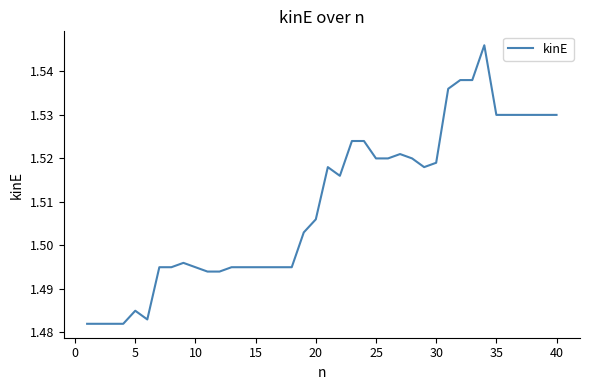

Does the chart display data point markers on the line(s)?

No